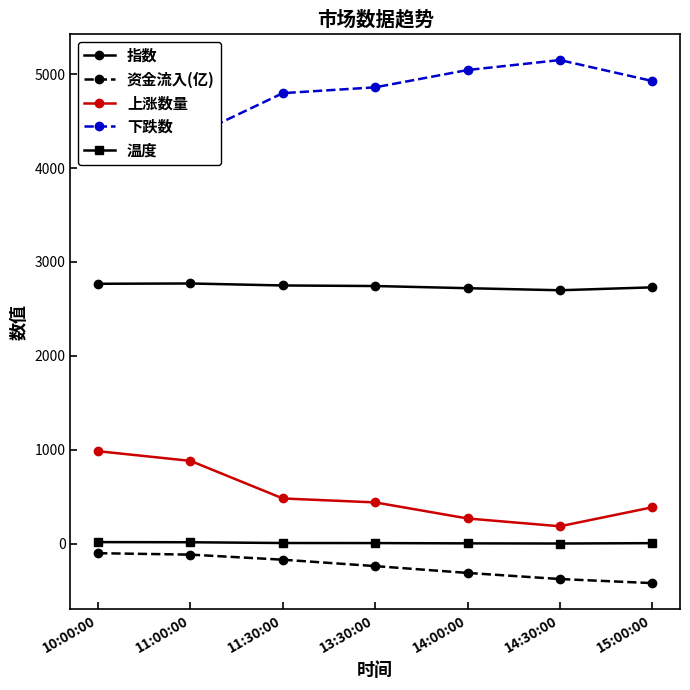

True or false: 温度 has more than 2 points higher than both neighbors.

False